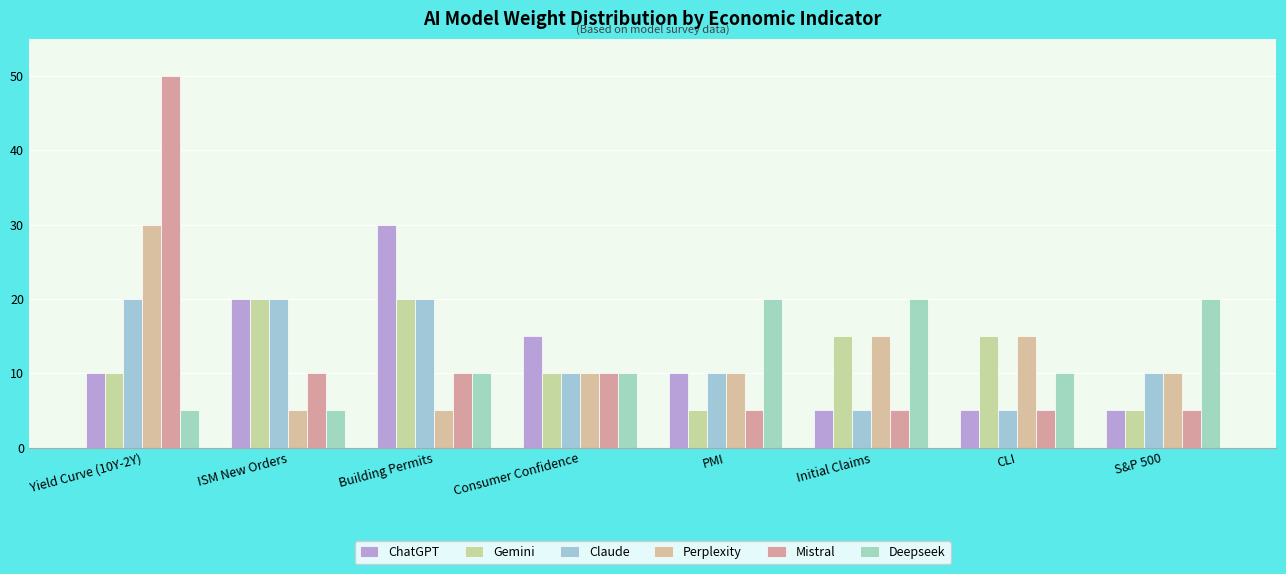

List the labels in order of Claude value, largest first.

Yield Curve (10Y-2Y), ISM New Orders, Building Permits, Consumer Confidence, PMI, S&P 500, Initial Claims, CLI